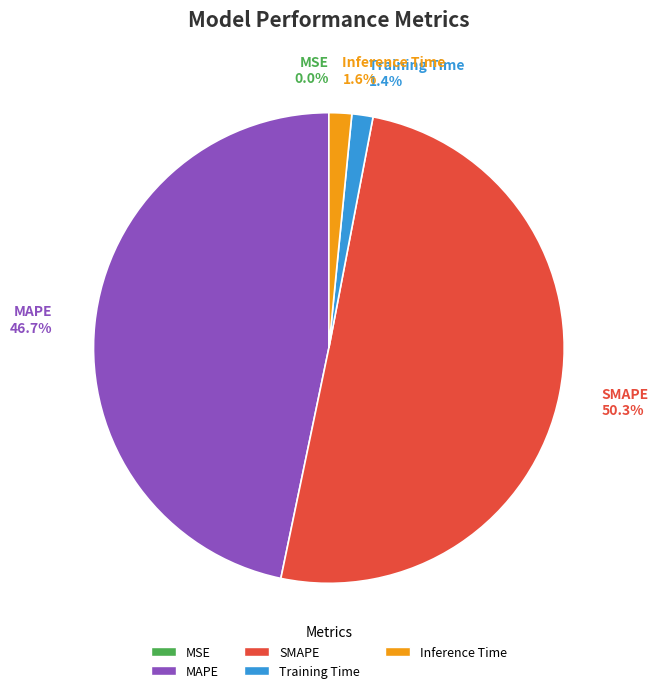

Does Training Time 1.4% account for over 50% of the chart?

No